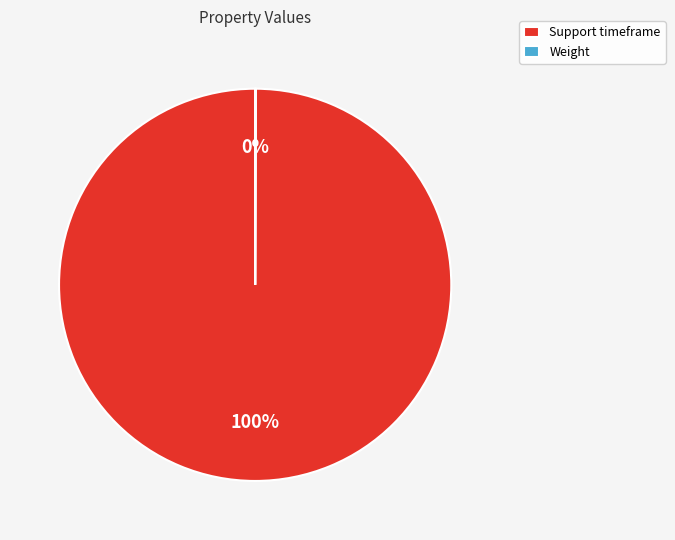

Which slice represents more than half of the pie?

Support timeframe